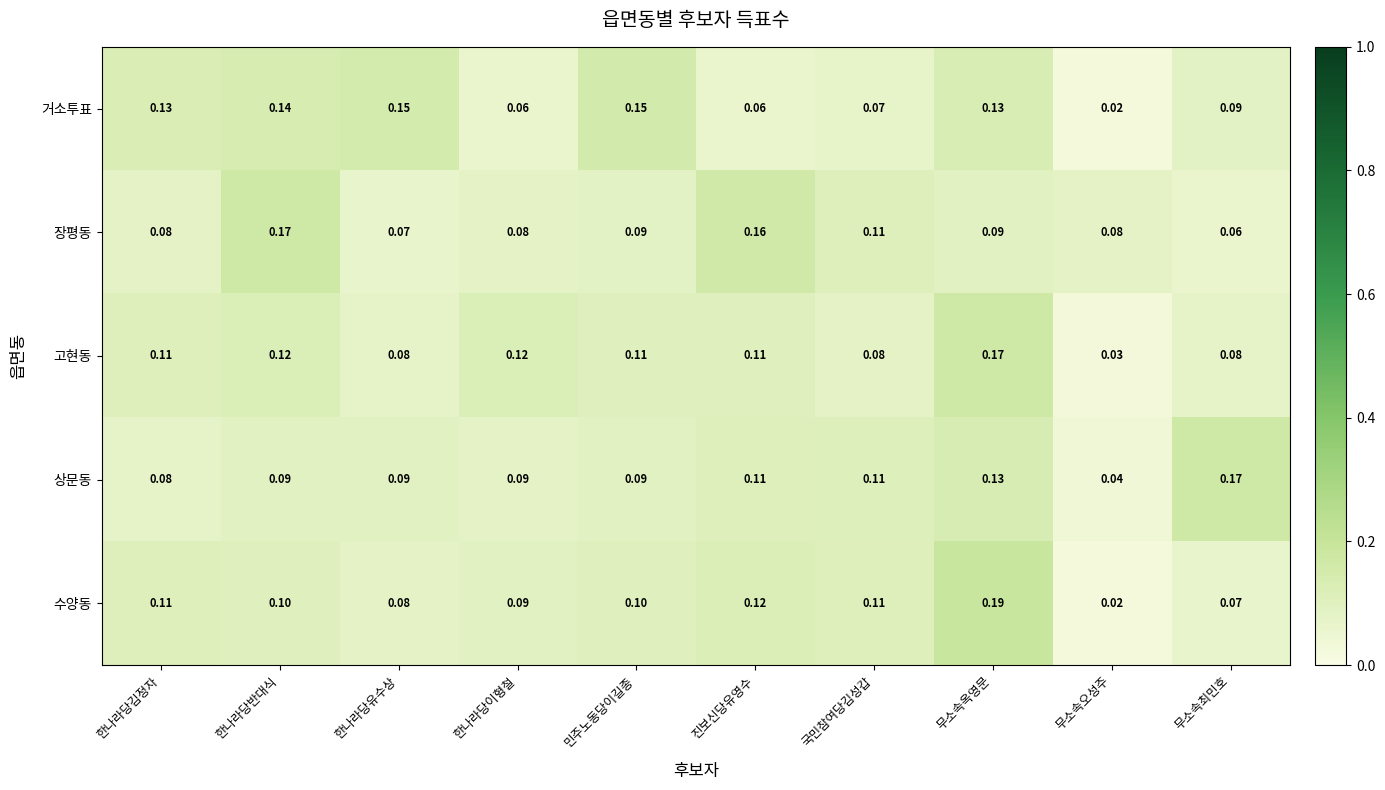

Which series has the widest spread of values?

수양동